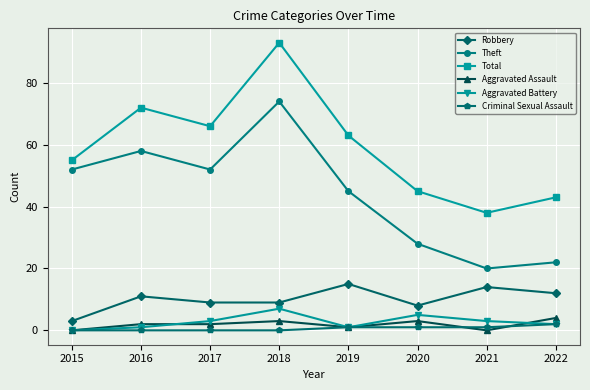

Which series has the largest range (max minus min)?

Total